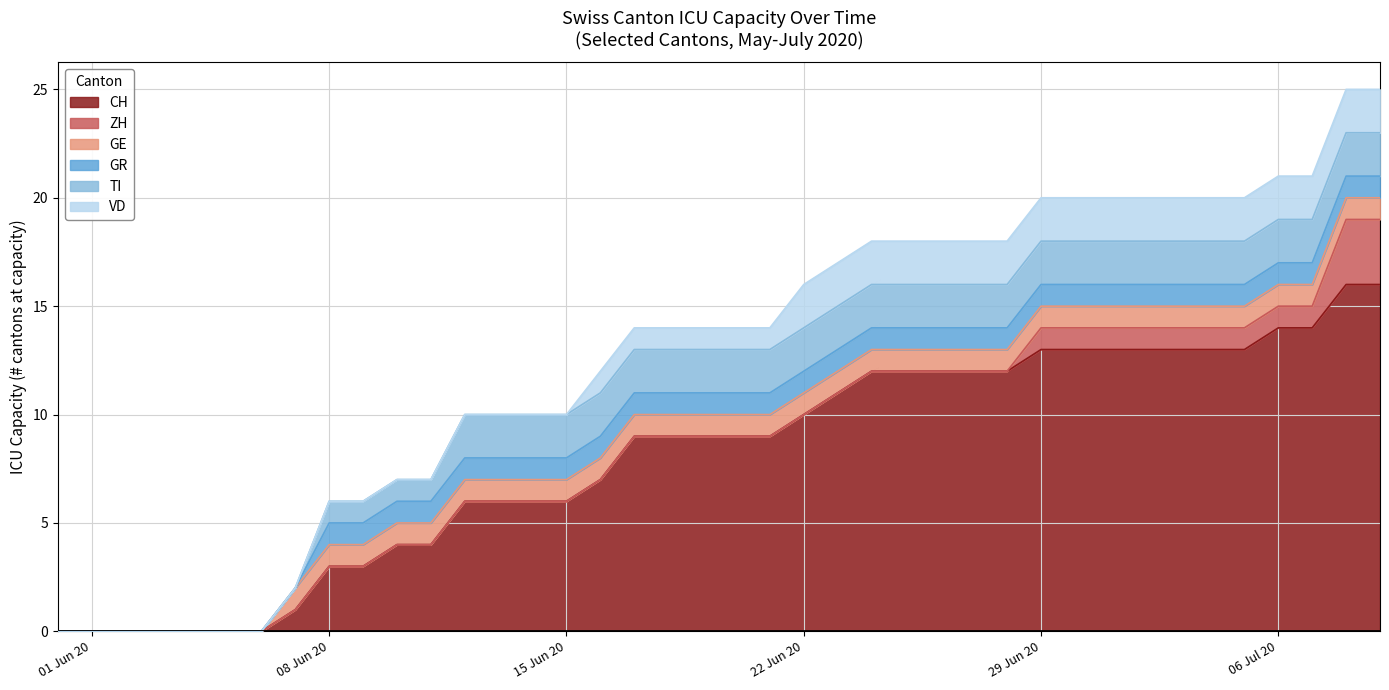

What is the sum of the GR values at 2020-06-17 and 2020-06-18?

2